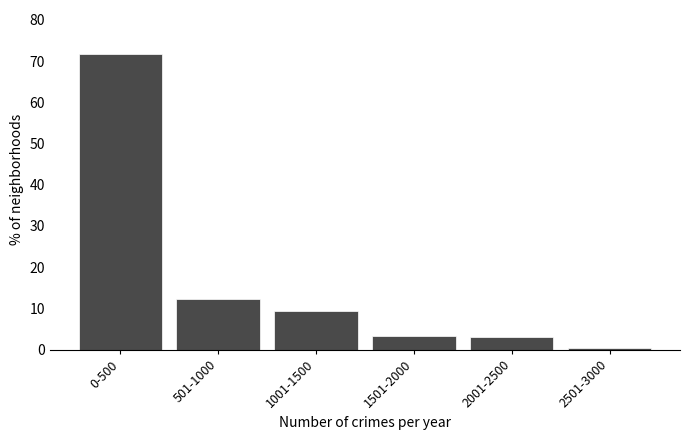

Which label corresponds to the smallest value in the chart?

2501-3000